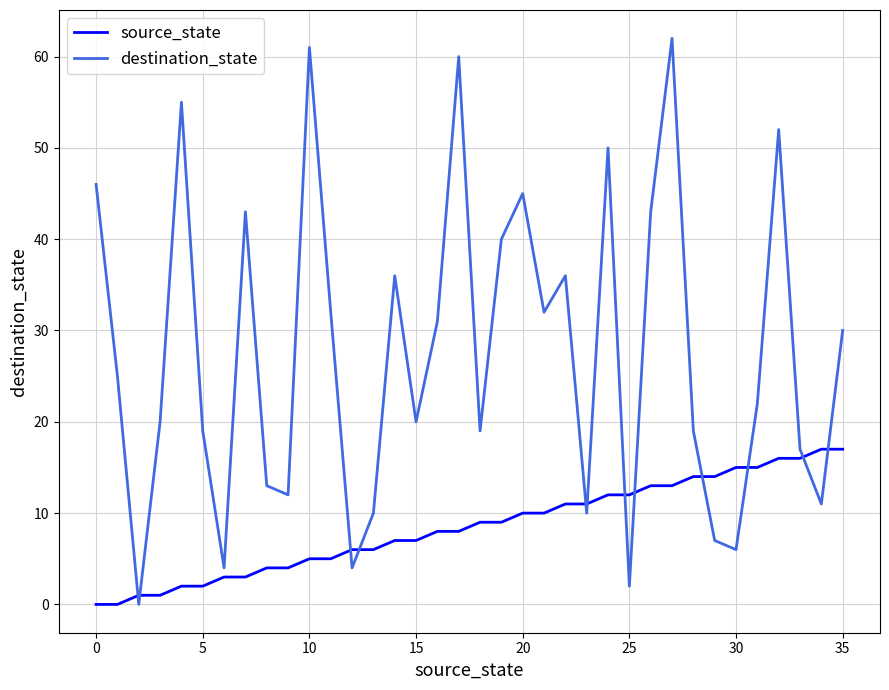

What is the difference between the second highest and second lowest values in the source_state series?

17